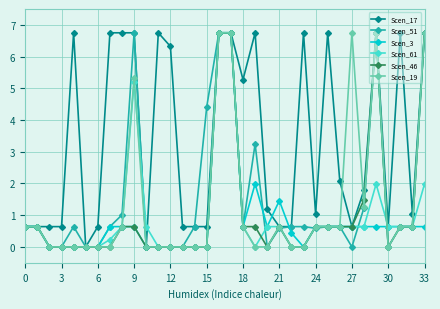

True or false: Scen_17 has more than 0 interior local peaks.

True